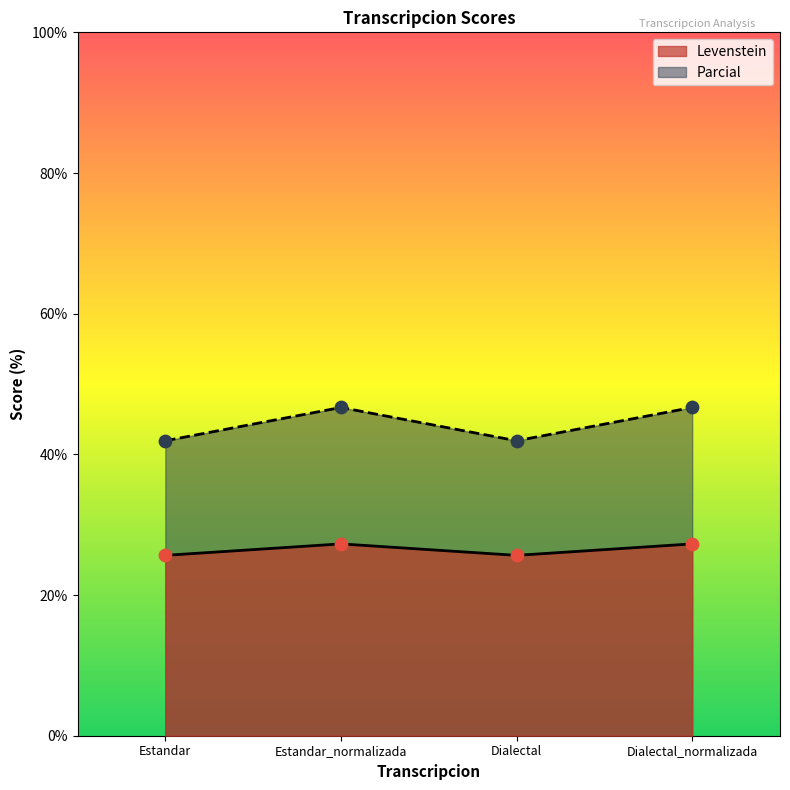

What are all the series names shown in the legend?

Levenstein, Parcial